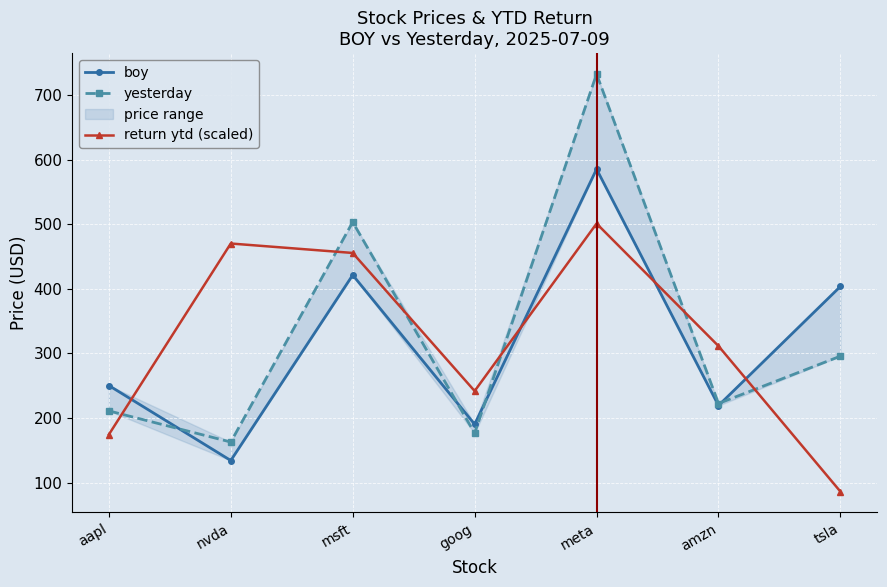

What is the approximate value of return ytd (scaled) at goog?

241.9